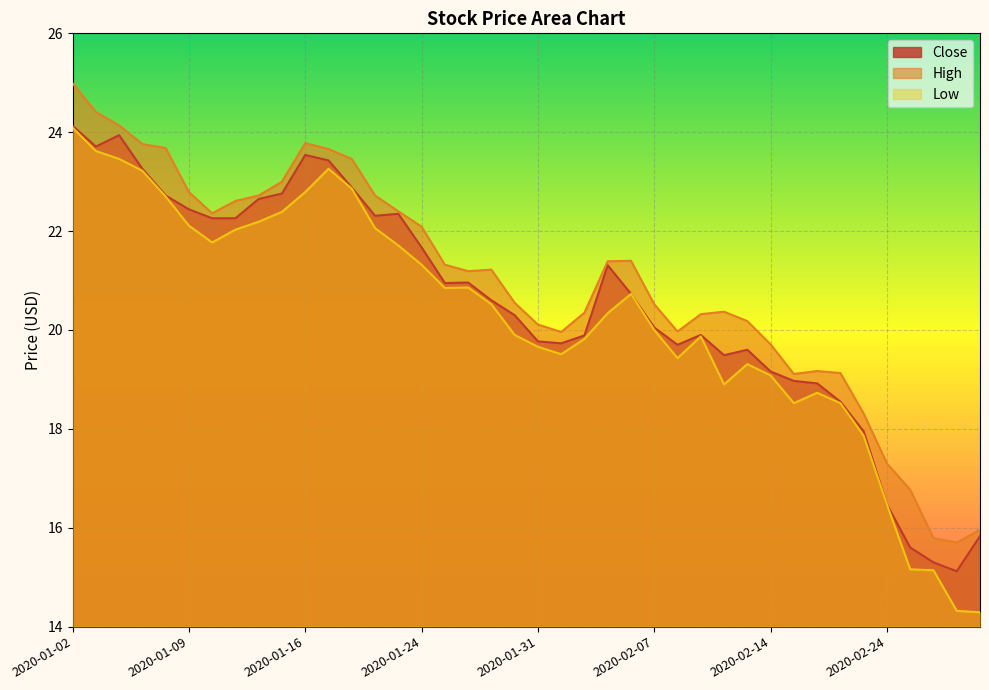

Between 2020-01-30 and 2020-01-17, which is larger?

2020-01-17